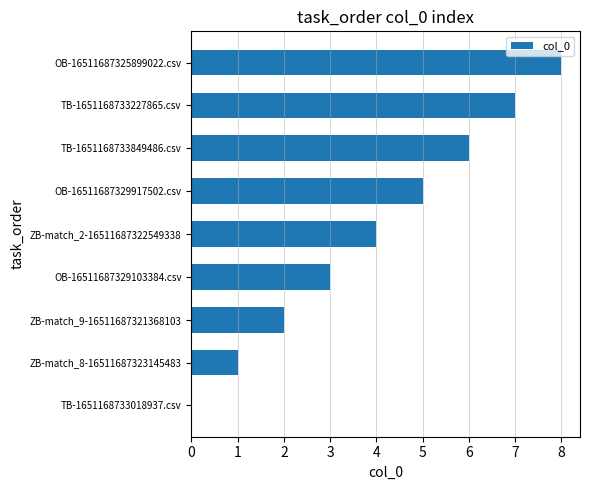

Is it true that the value at OB-16511687329917502.csv is 3?

False